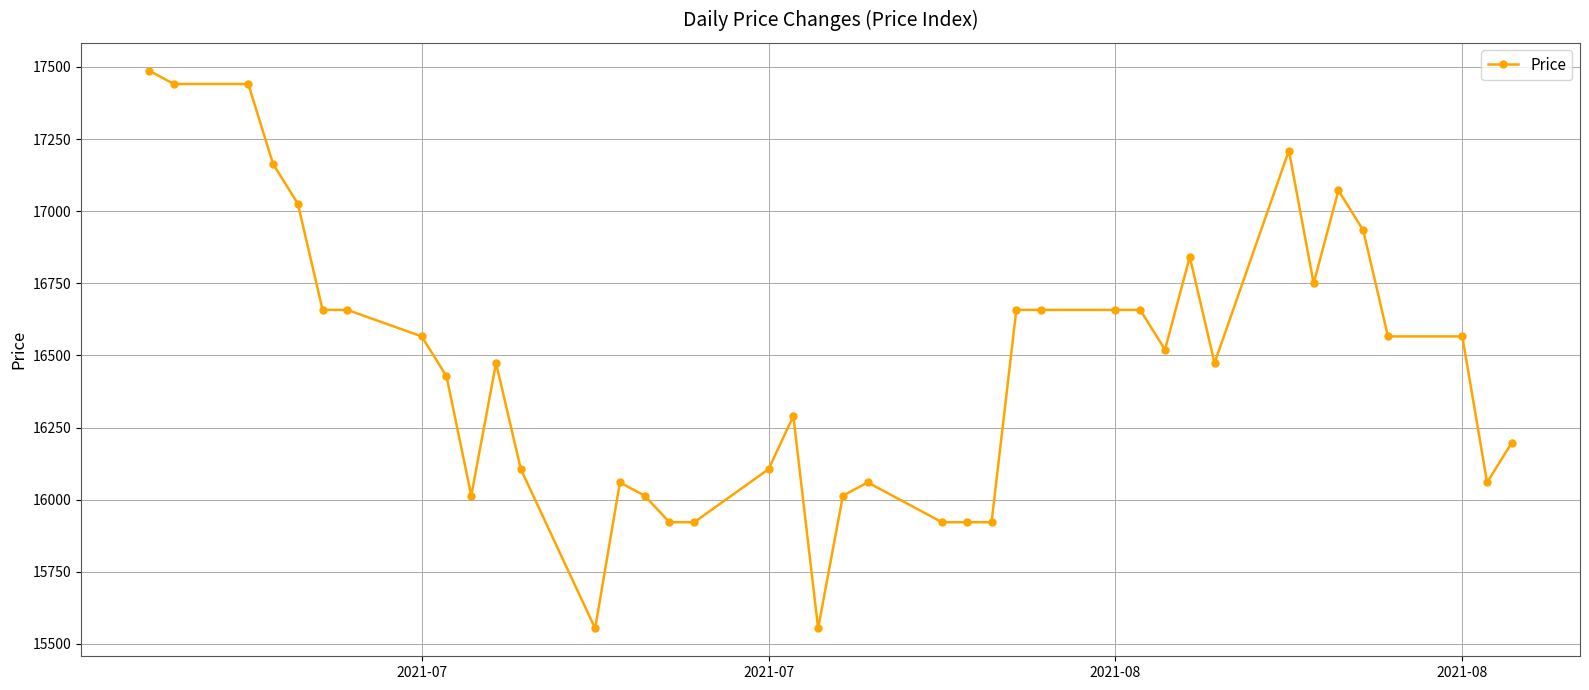

What is the smallest value displayed?

15554